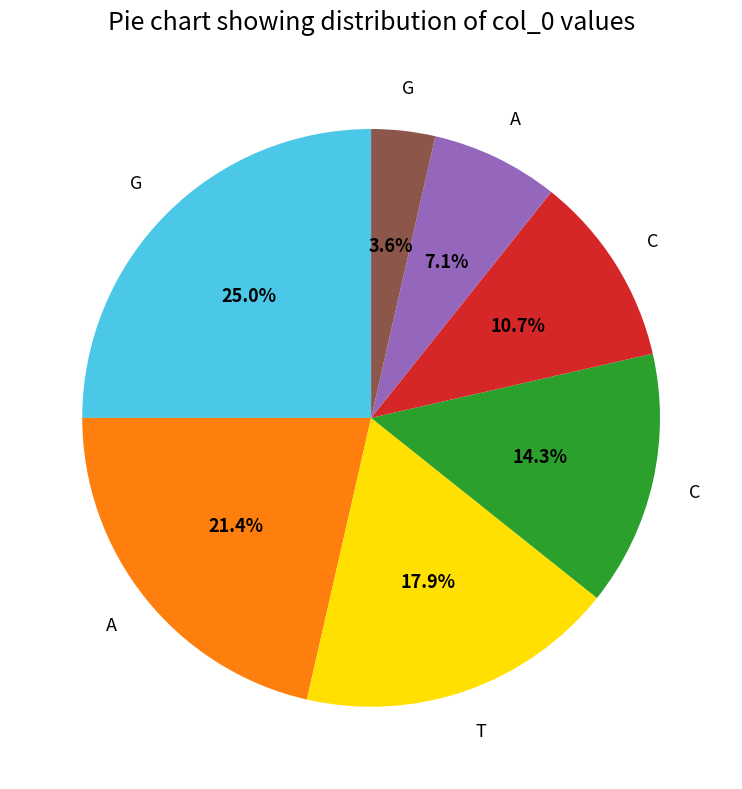

Is there any slice that represents more than half of the pie?

No